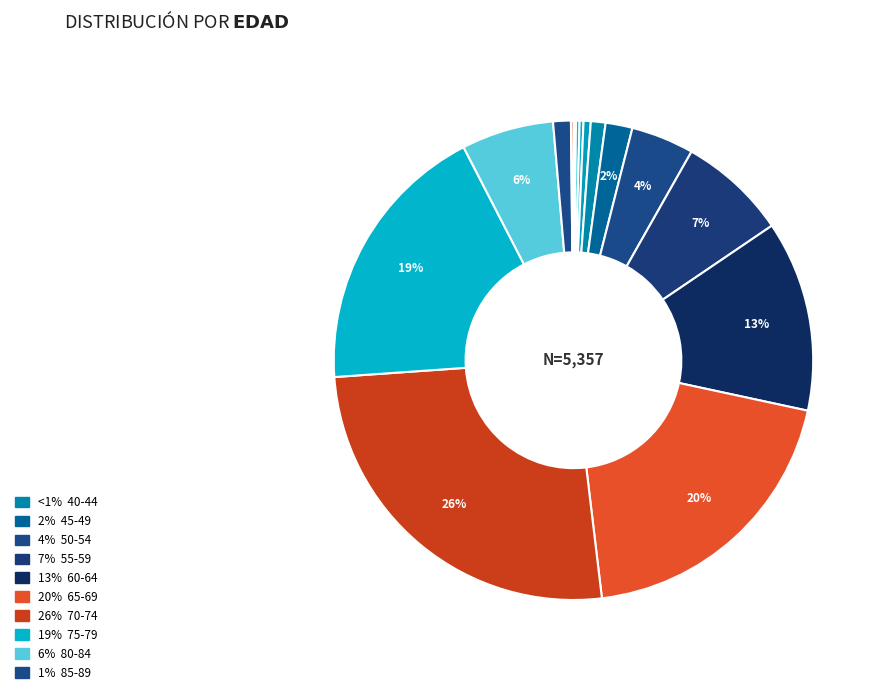

Which category has the biggest portion of the pie?

70-74